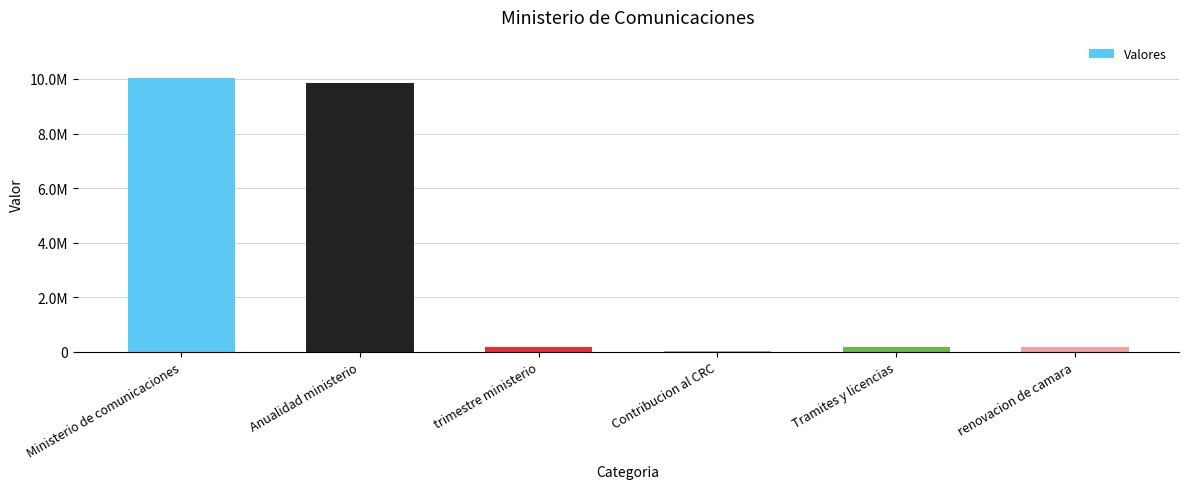

Reading right to left, what are all the values shown in this chart?

renovacion de camara=191366.0	Tramites y licencias=191366.0	Contribucion al CRC=18666.7	trimestre ministerio=182916.7	Anualidad ministerio=9835500.0	Ministerio de comunicaciones=10037083.3